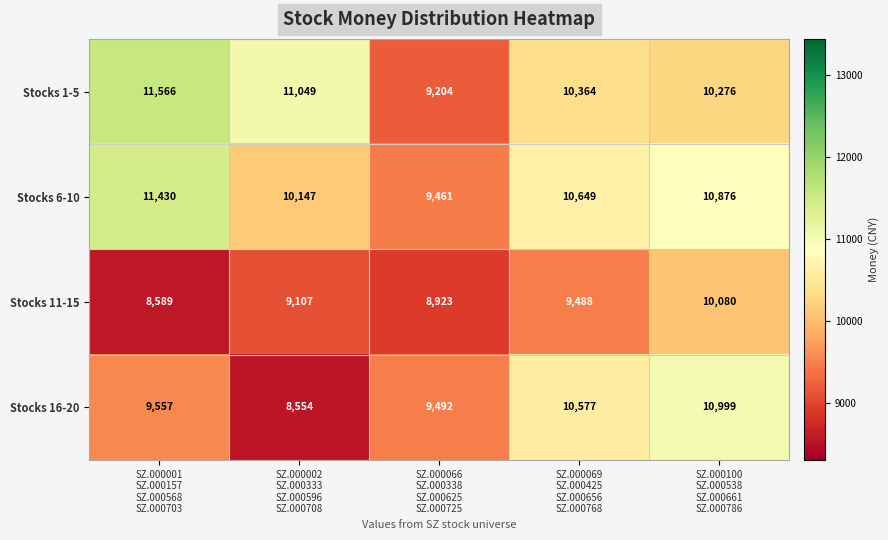

At how many categories does at least one series exceed 10045?

4